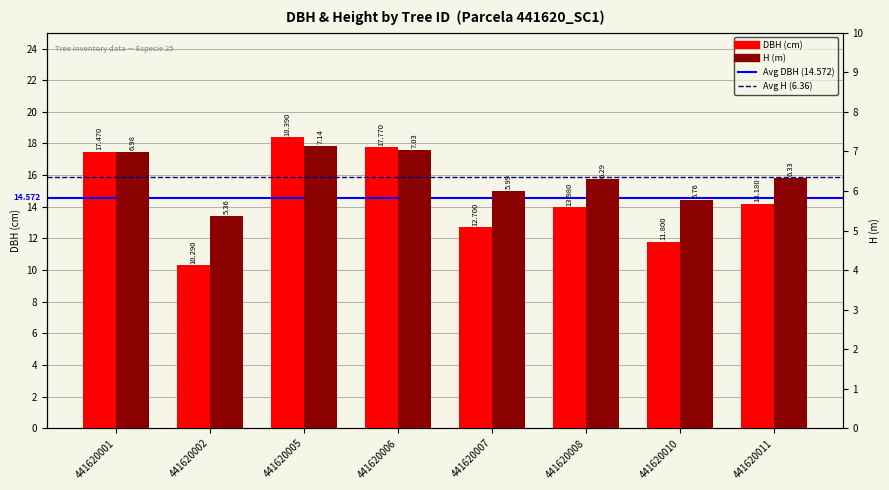

What are all the series names shown in the legend?

DBH (cm), H (m)